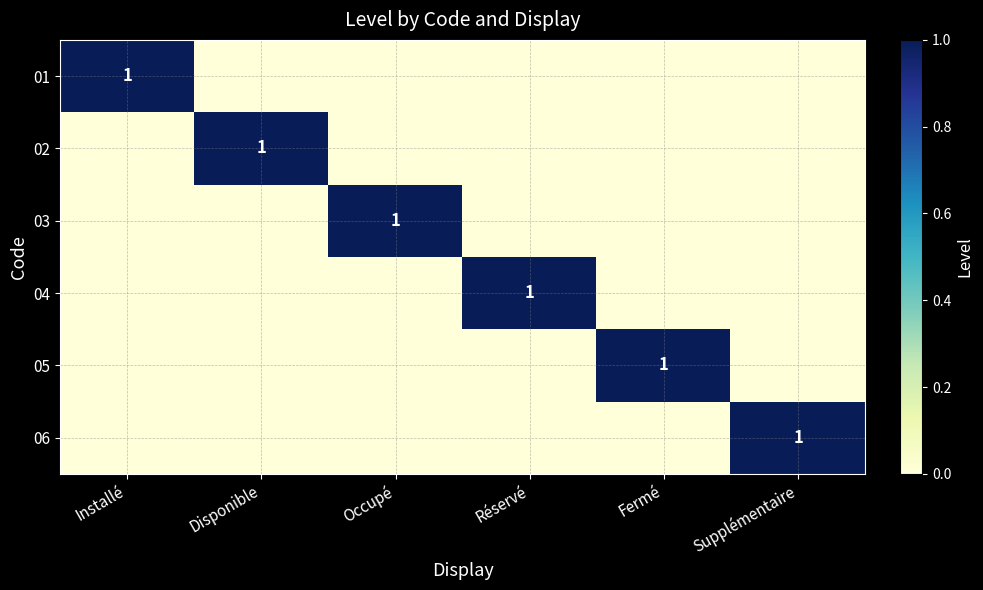

At which category does the chart reach its minimum across all series?

Disponible